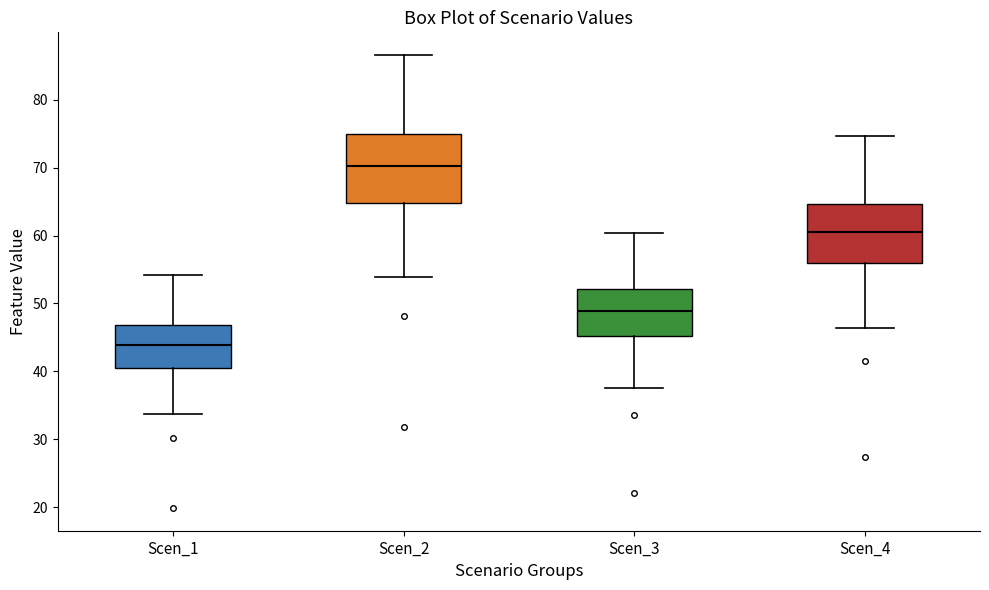

Where does the lower whisker of the box for Scen_2 end on the y-axis? The values are not printed on the chart, so give them approximately, as read against the axis.

54